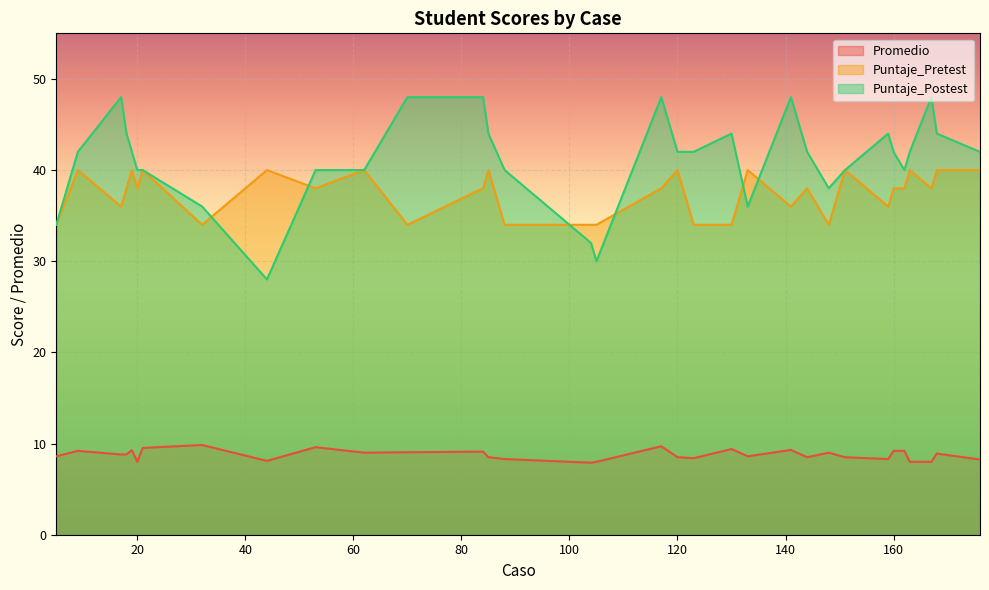

What is the highest value of the Promedio series?

9.8